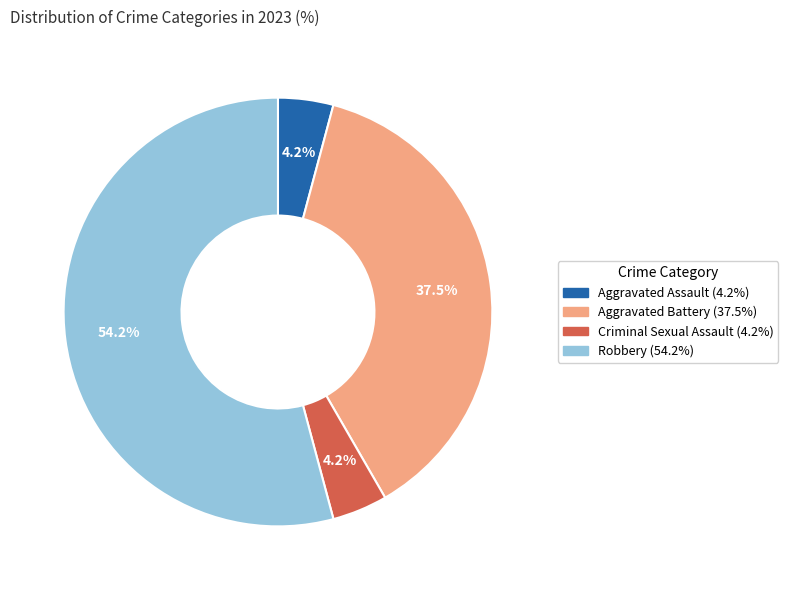

Between Robbery (54.2%) and Aggravated Battery (37.5%), which is larger?

Robbery (54.2%)